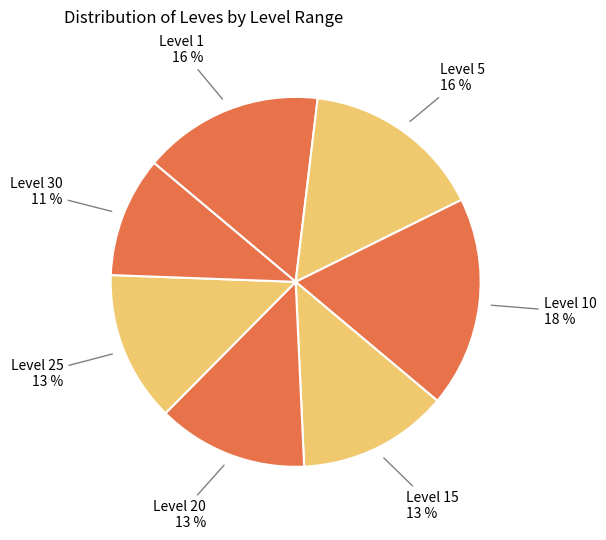

What percentage is the Level 1 slice, to the nearest percent?

16%